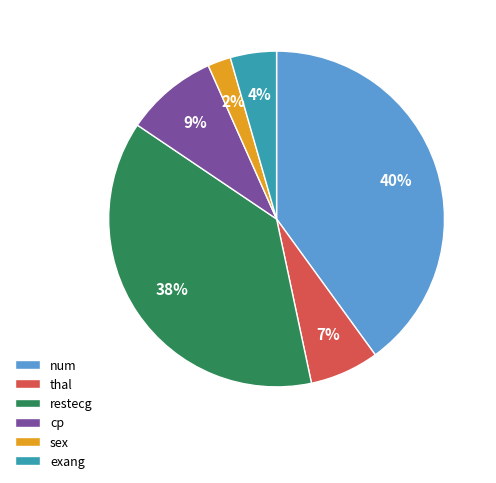

What percentage is the thal slice, to the nearest percent?

7%